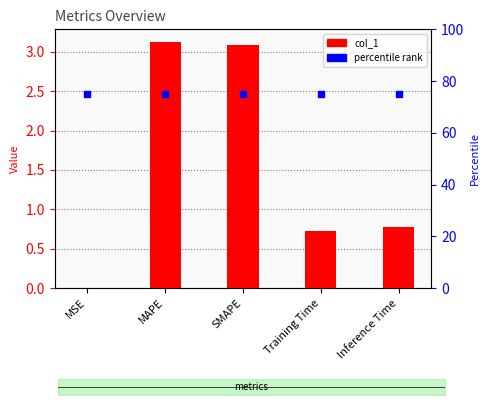

What position from the right is MSE?

5